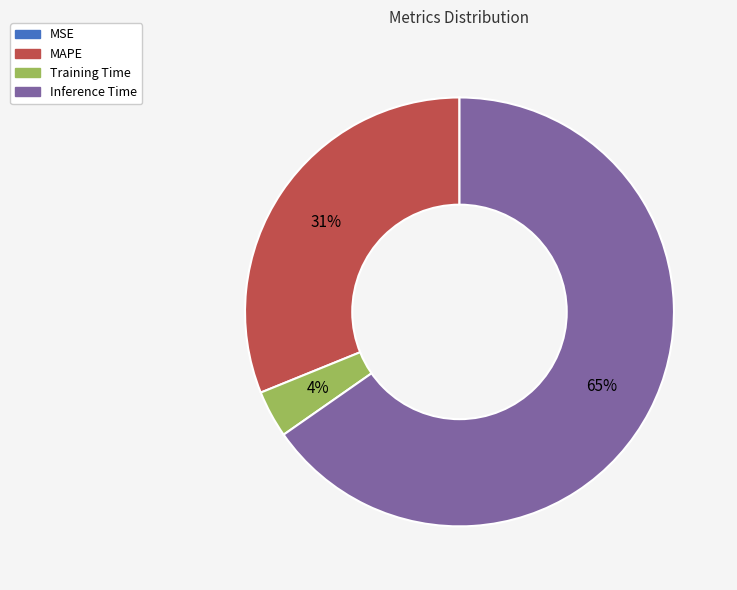

To the nearest percent, what is the average slice percentage?

25%